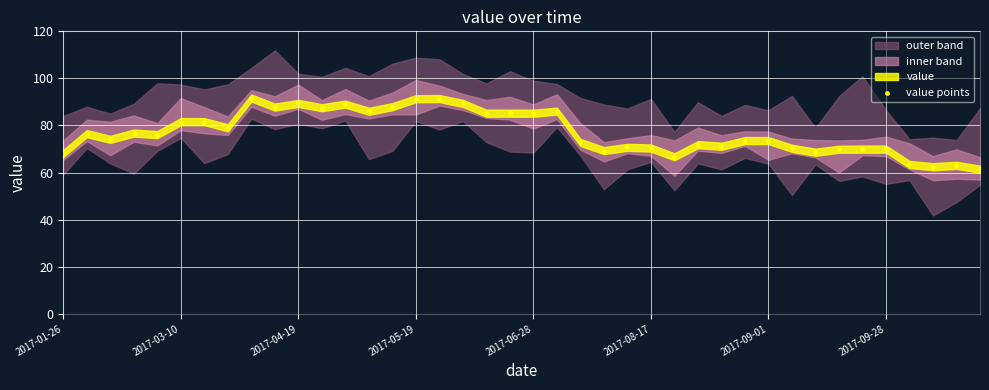

What is the range of Y values (max minus min)?

30.3